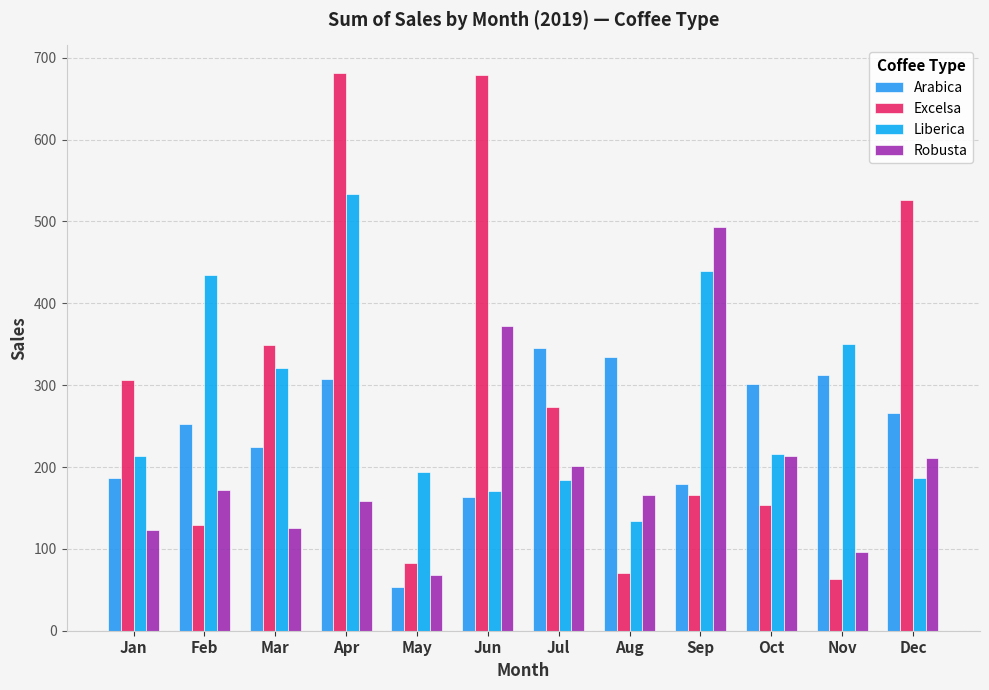

True or false: Robusta has a value of 158.8 at Apr.

True